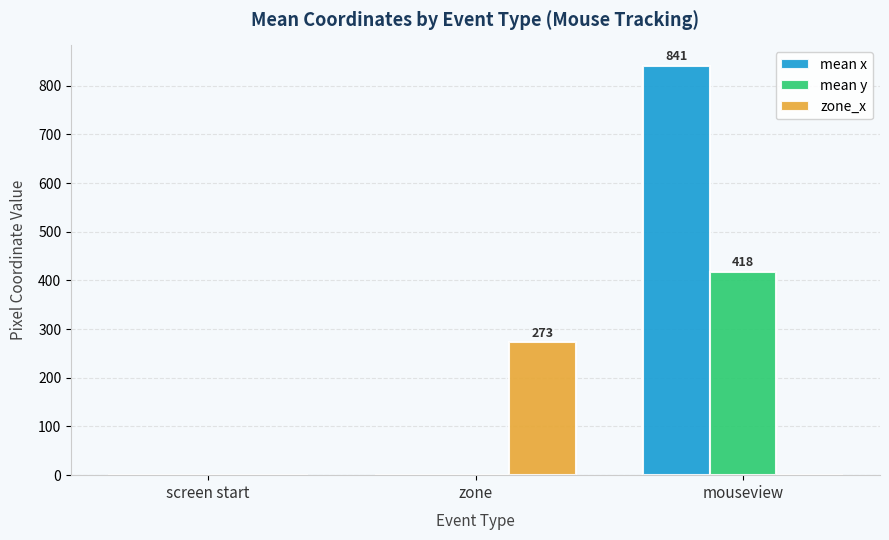

What is the difference between the zone_x values at screen start and zone?

273